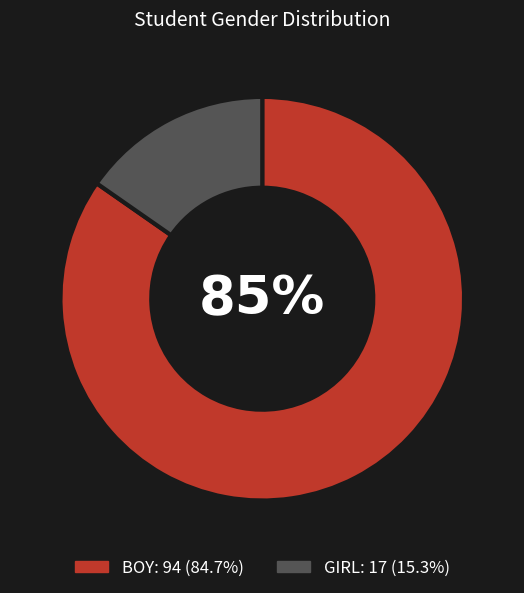

True or false: GIRL accounts for 23% of the total.

False